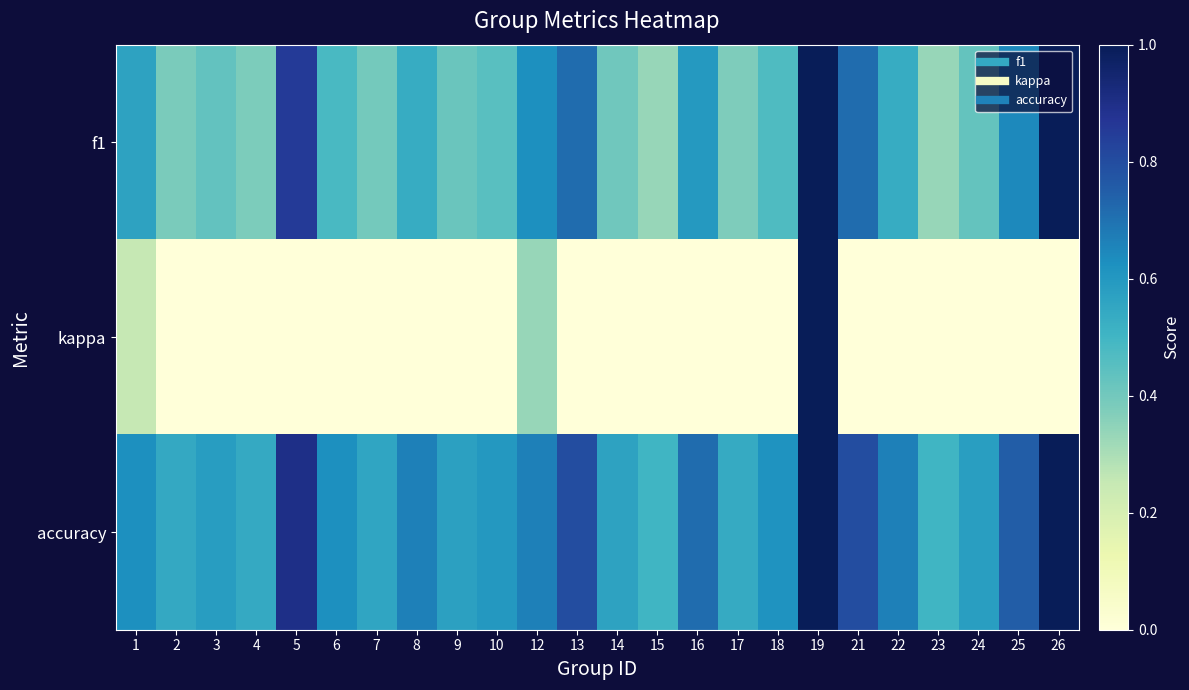

Reading left to right, extract all data points from this chart.

f1: 1=0.6	2=0.4	3=0.4	4=0.4	5=0.9	6=0.5	7=0.4	8=0.5	9=0.4	10=0.5	12=0.6	13=0.7	14=0.4	15=0.3	16=0.6	17=0.4	18=0.5	19=1.0	21=0.7	22=0.5	23=0.3	24=0.4	25=0.6	26=1.0
kappa: 1=0.2	2=0.0	3=0.0	4=0.0	5=0.0	6=0.0	7=0.0	8=0.0	9=0.0	10=0.0	12=0.3	13=0.0	14=0.0	15=0.0	16=0.0	17=0.0	18=0.0	19=1.0	21=0.0	22=0.0	23=0.0	24=0.0	25=0.0	26=0.0
accuracy: 1=0.6	2=0.5	3=0.6	4=0.5	5=0.9	6=0.6	7=0.6	8=0.7	9=0.6	10=0.6	12=0.7	13=0.8	14=0.6	15=0.5	16=0.7	17=0.5	18=0.6	19=1.0	21=0.8	22=0.7	23=0.5	24=0.6	25=0.8	26=1.0